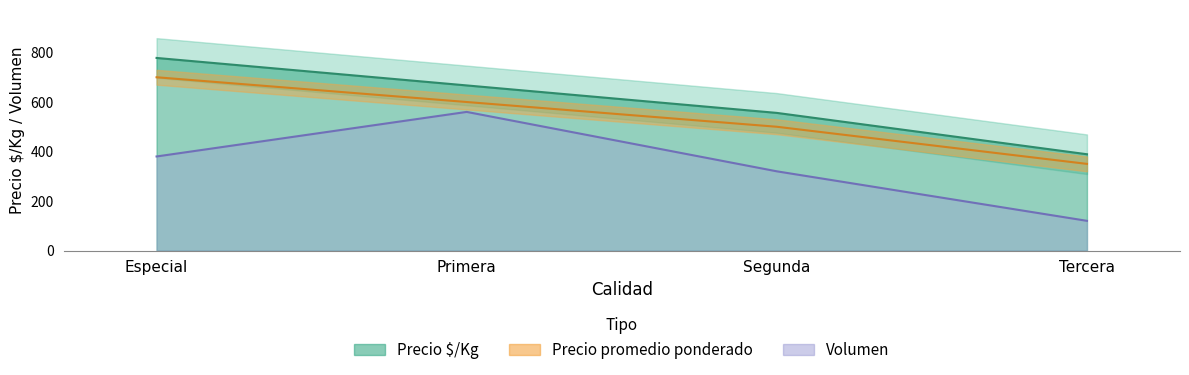

What is the sum of all Volumen values?

1380